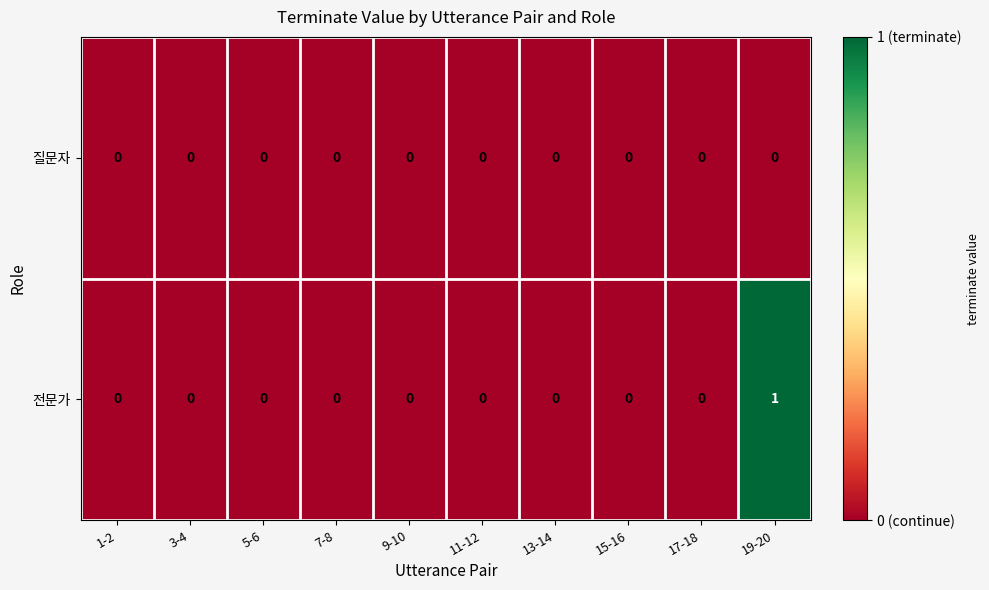

List the series in order of their overall mean, lowest first.

질문자, 전문가